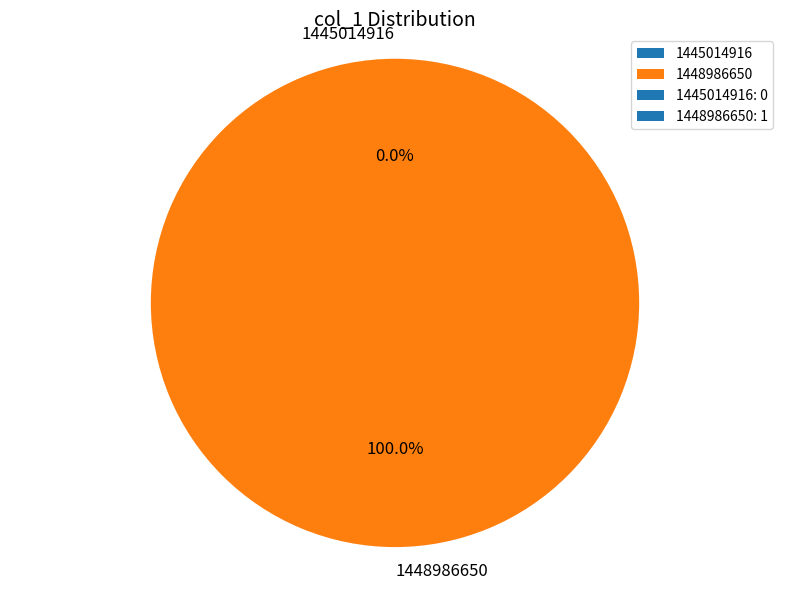

Combined, do 1445014916 and 1448986650 account for over 50%?

Yes